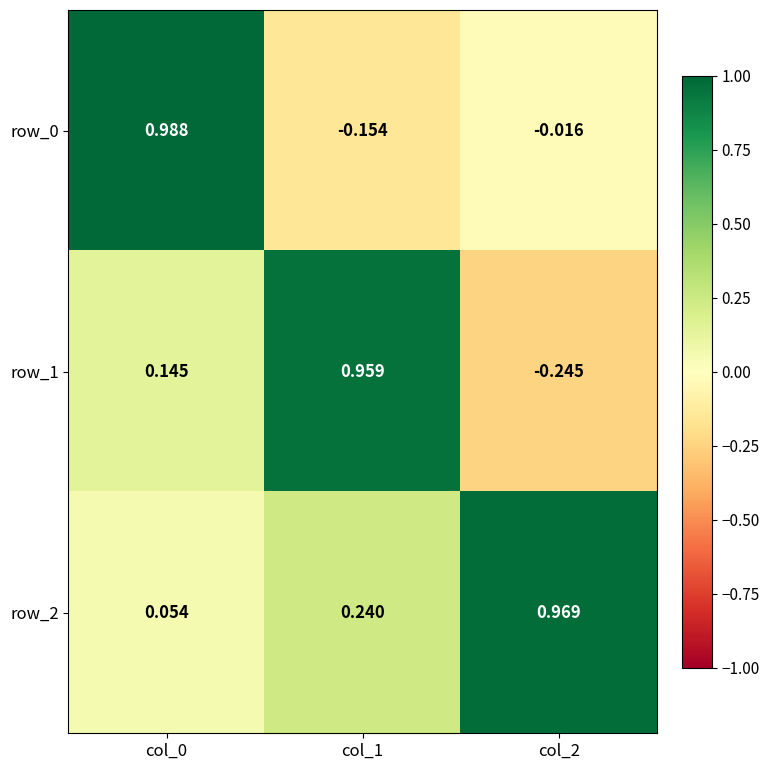

Is the value of row_0 at col_0 greater than the value of row_1 at col_2?

Yes